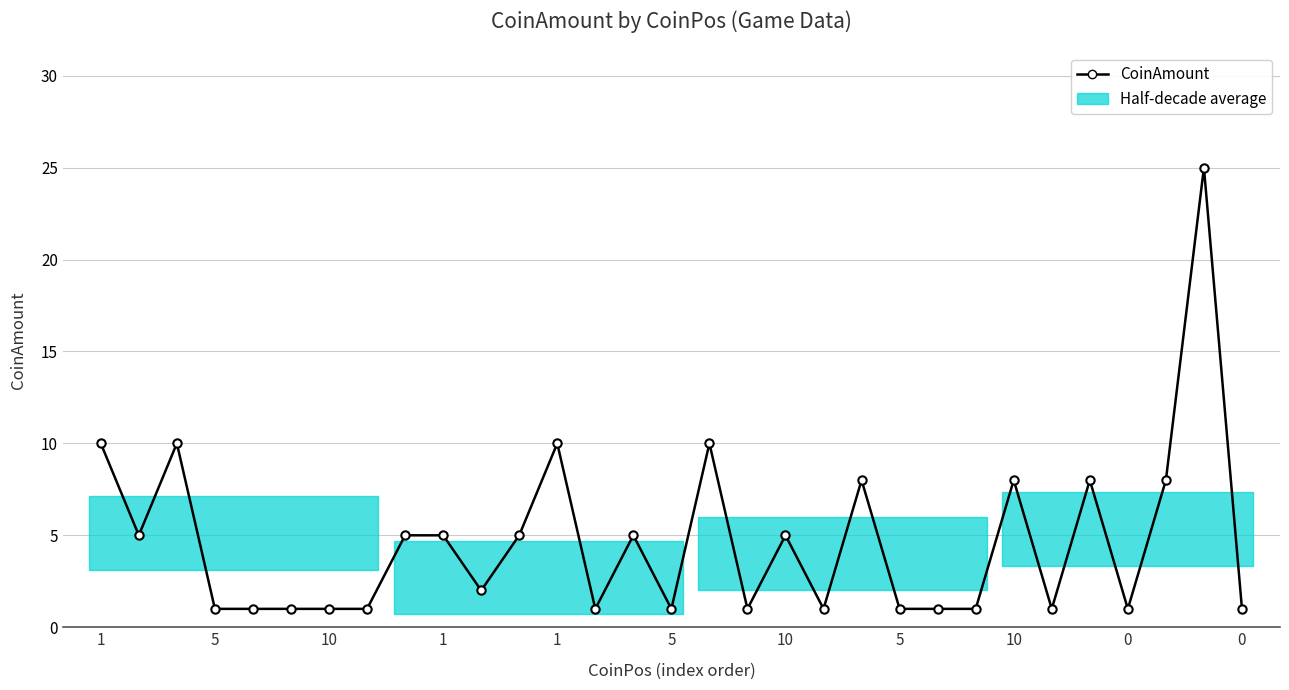

How many values are below 2?

15